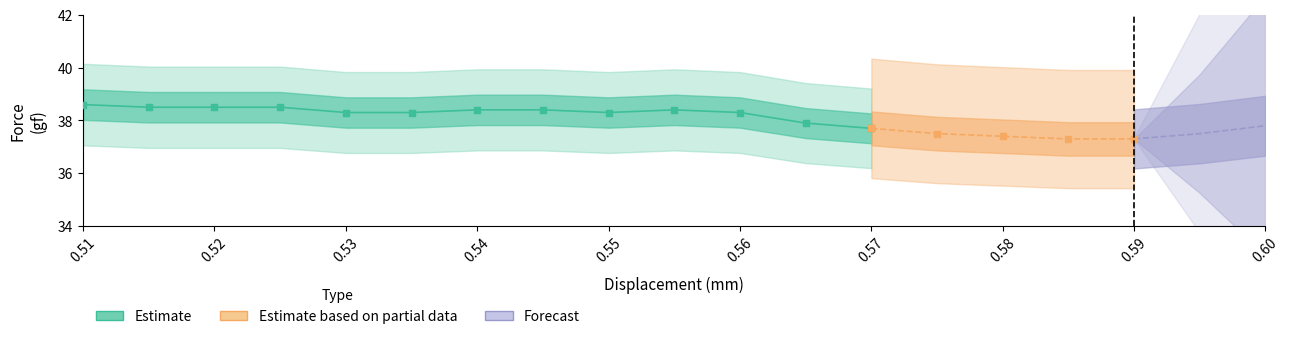

Which series contains the lowest Y value?

Estimate based on partial data